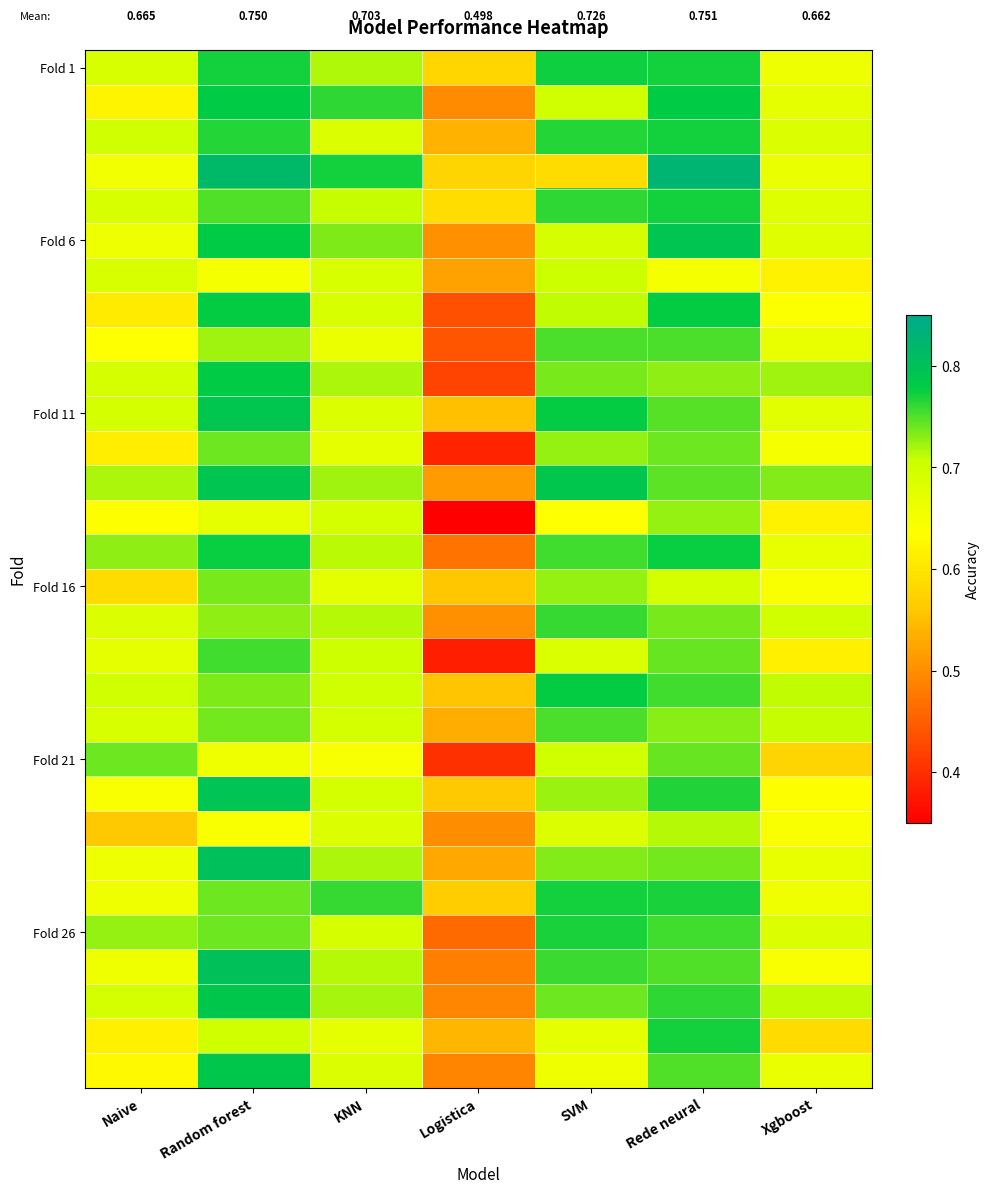

At how many categories does at least one series exceed 0?

7